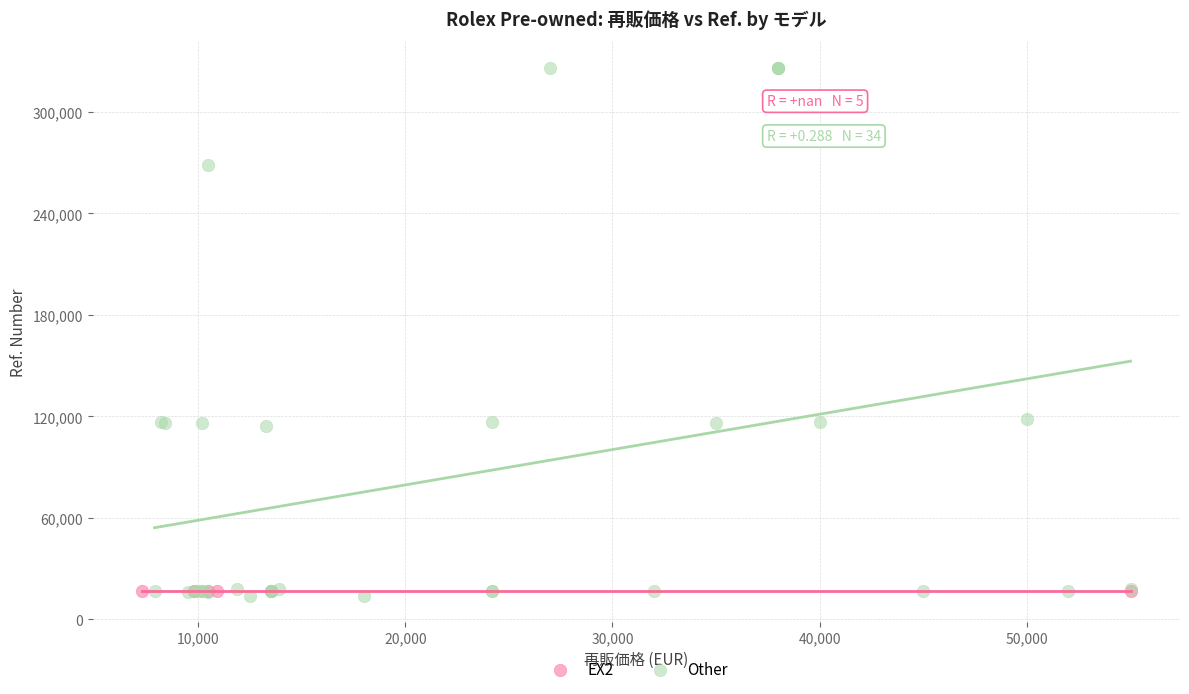

What are all the series names shown in the legend?

EX2, Other